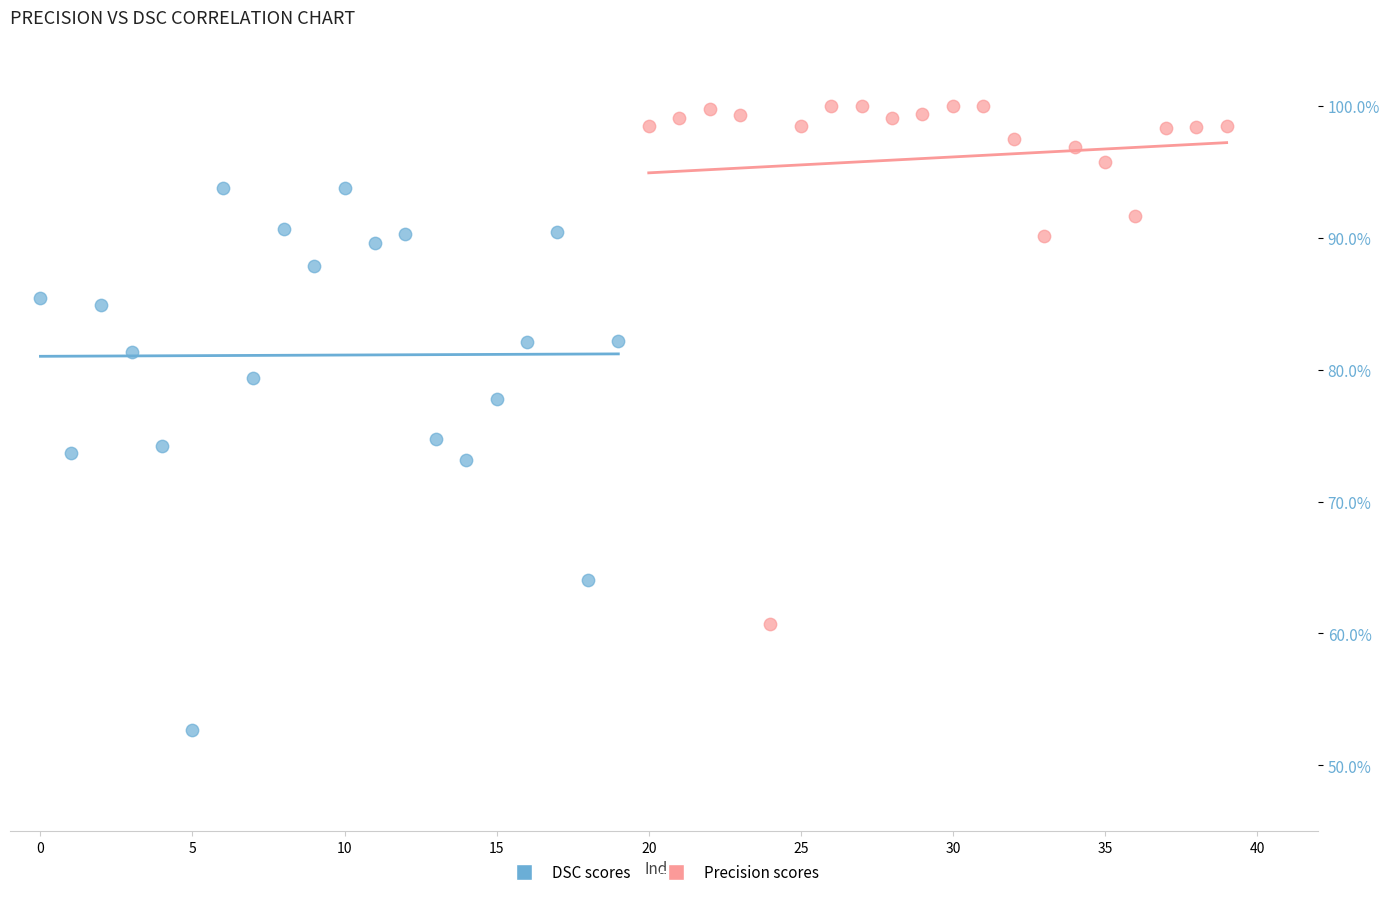

What are all the series names shown in the legend?

DSC scores, Precision scores